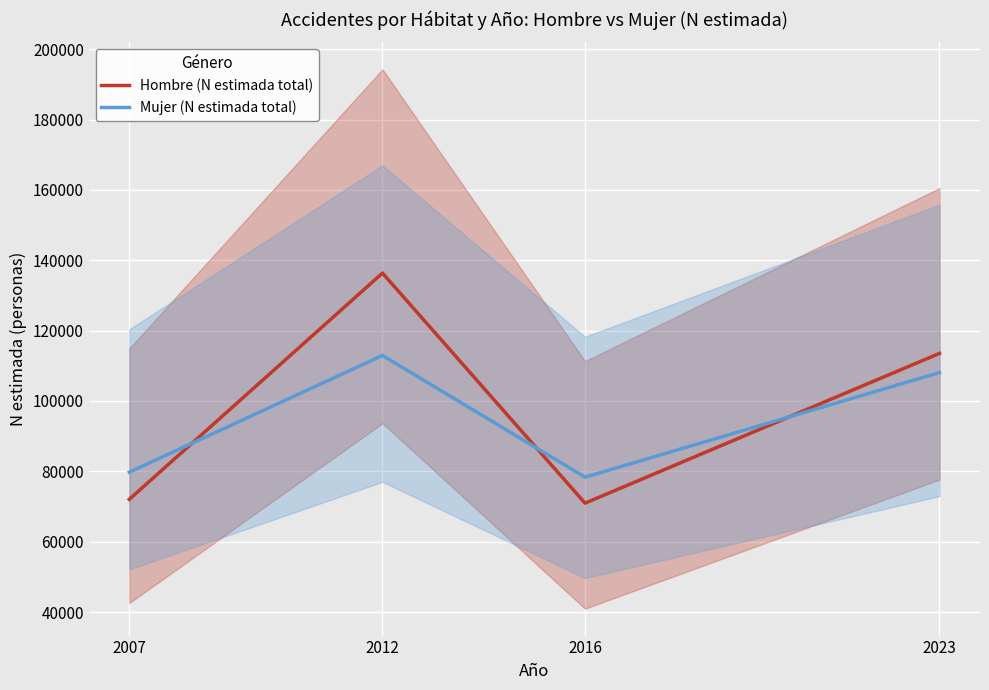

List the labels in order of Hombre (N estimada total) value, largest first.

2012, 2023, 2007, 2016